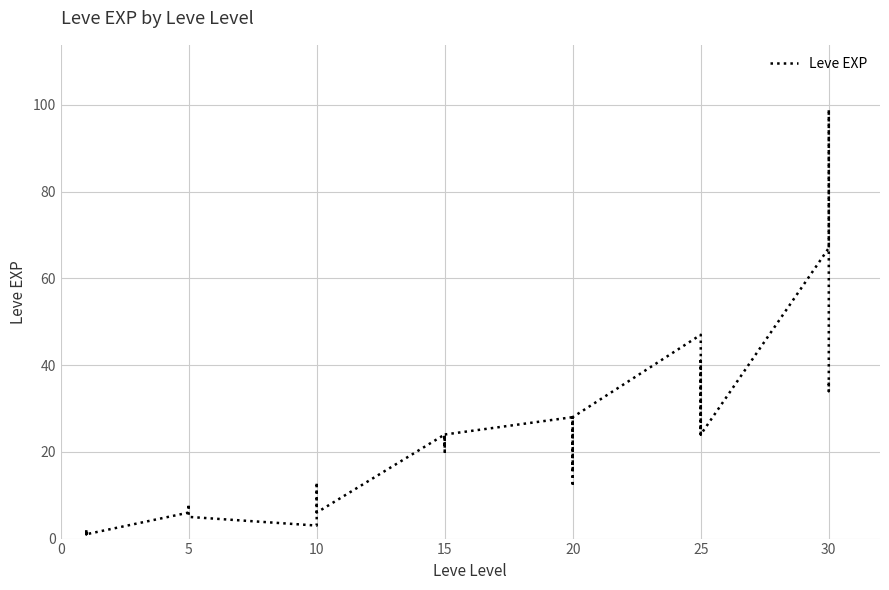

How many lines are shown in the chart?

1